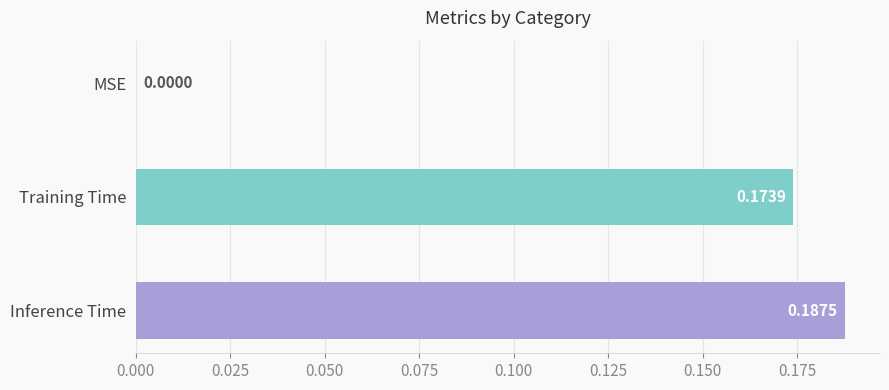

What is the sum of all values?

0.4